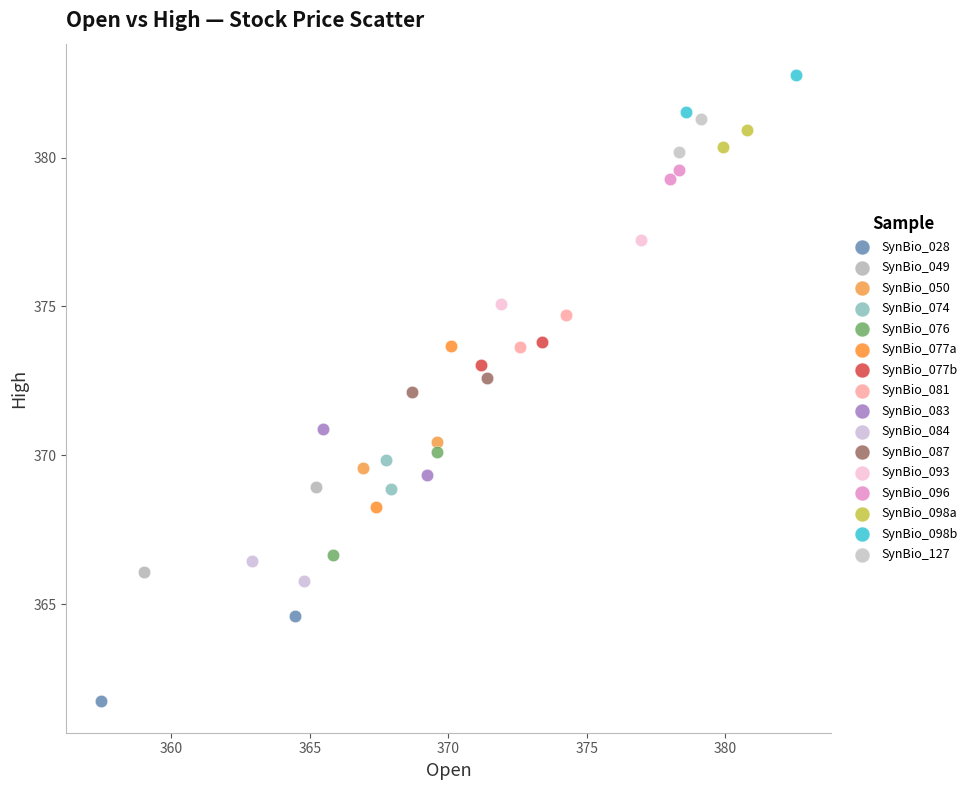

What are all the series names shown in the legend?

SynBio_028, SynBio_049, SynBio_050, SynBio_074, SynBio_076, SynBio_077a, SynBio_077b, SynBio_081, SynBio_083, SynBio_084, SynBio_087, SynBio_093, SynBio_096, SynBio_098a, SynBio_098b, SynBio_127